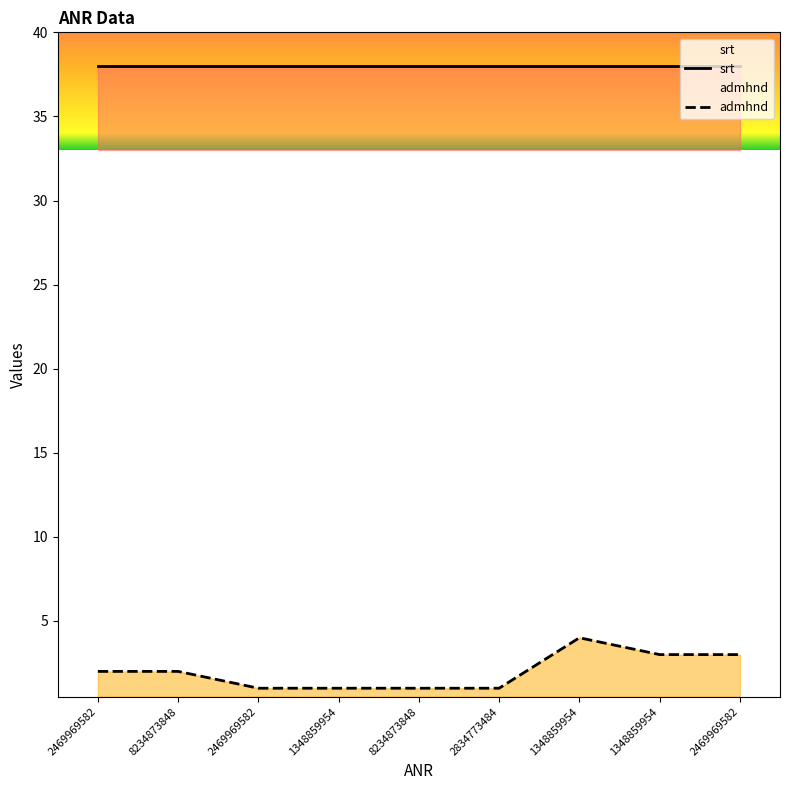

Does the chart have visible grid lines?

No